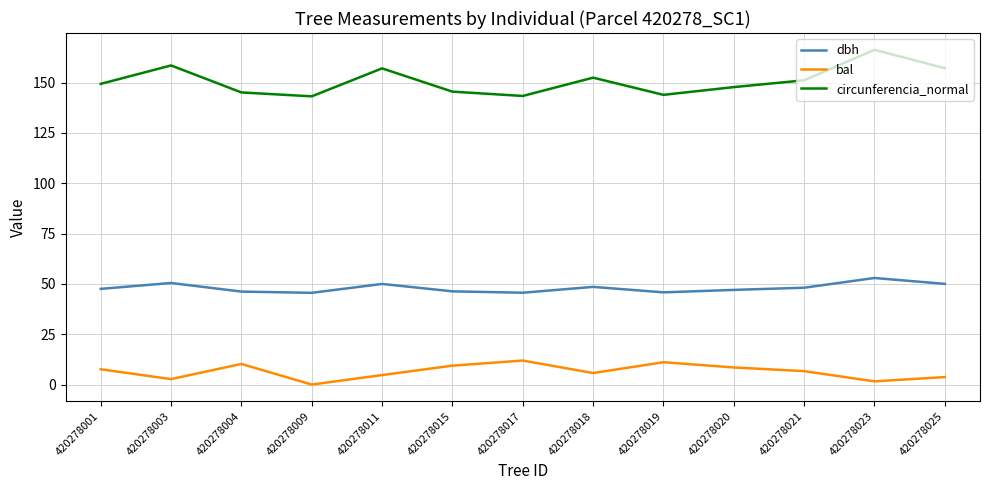

At 420278003, list the series in order from smallest to largest.

bal, dbh, circunferencia_normal